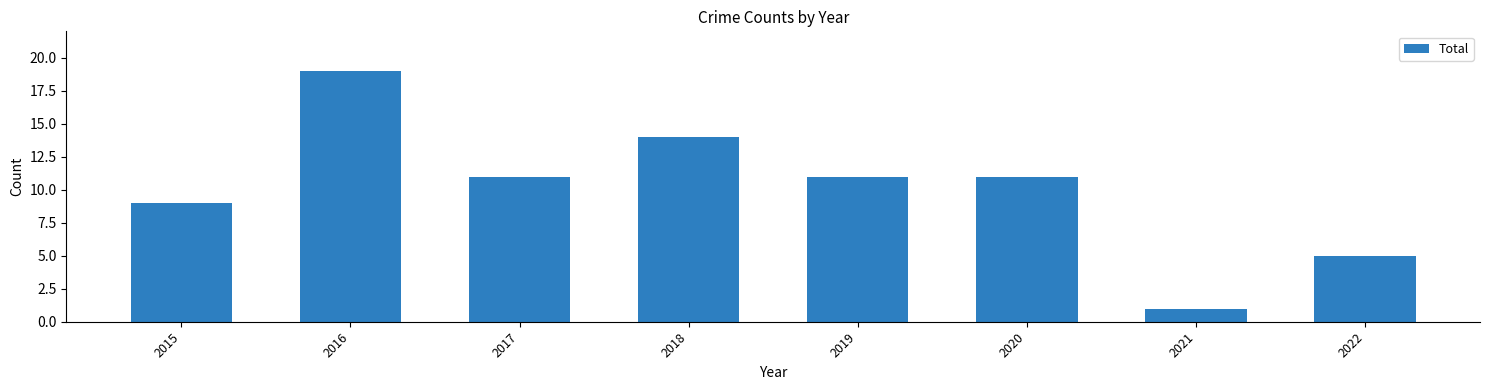

What is the value of the 3rd bar from the left?

11